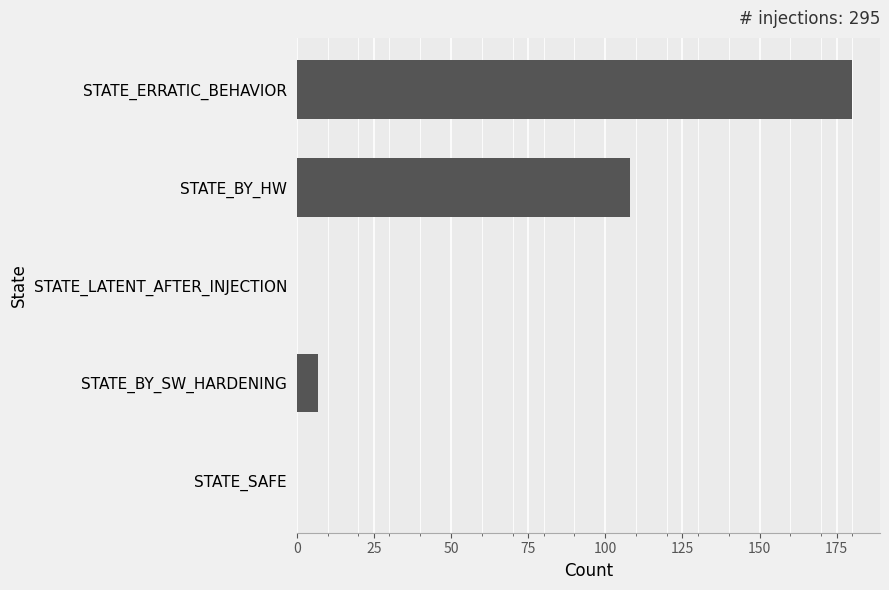

The value at STATE_BY_HW is 24. True or false?

False